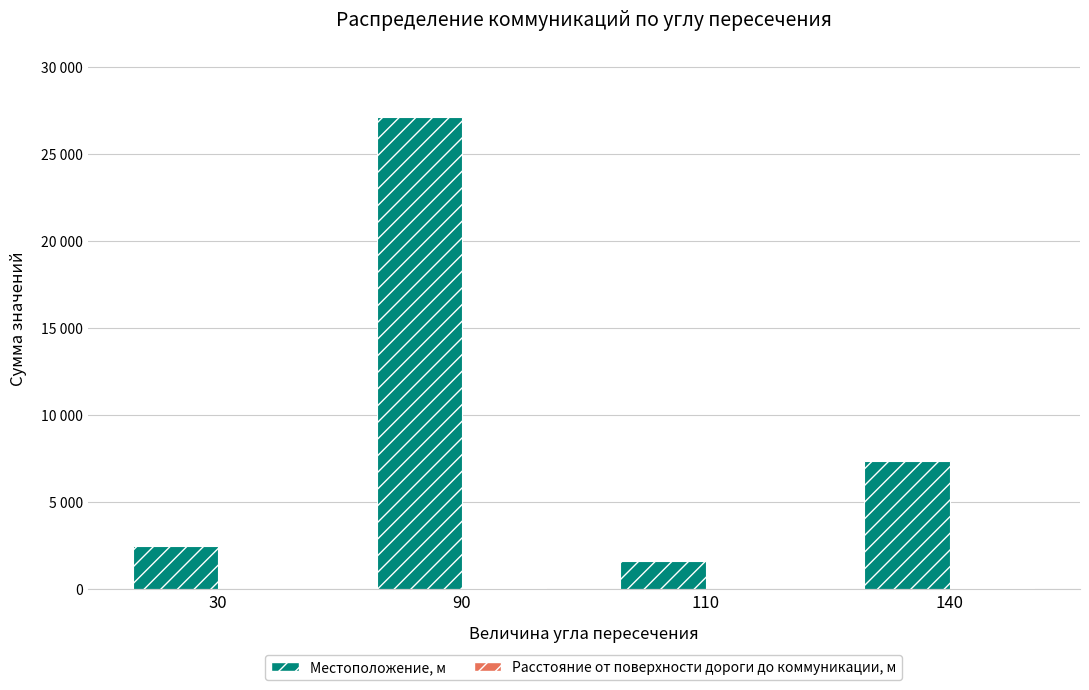

What is the sum of the Расстояние от поверхности дороги до коммуникации, м values at 30 and 110?

24.0